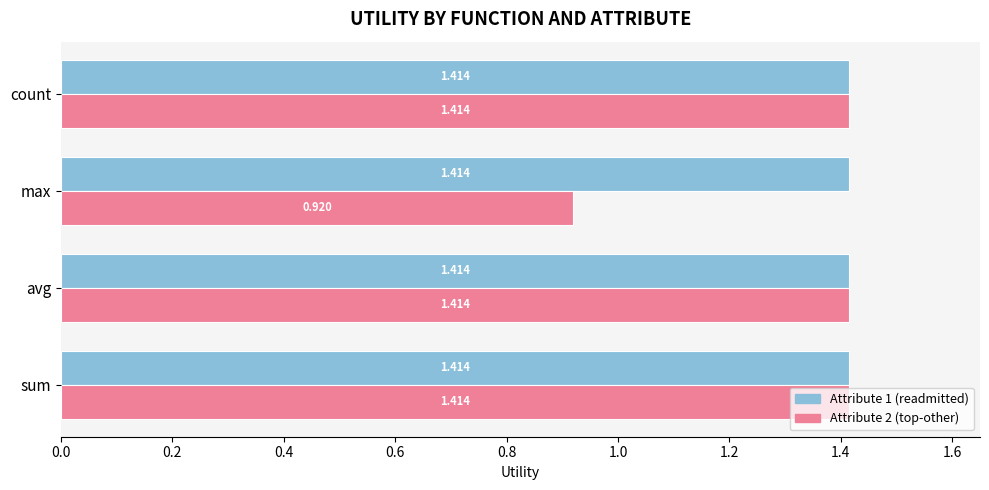

Which label corresponds to the smallest value in the chart?

max